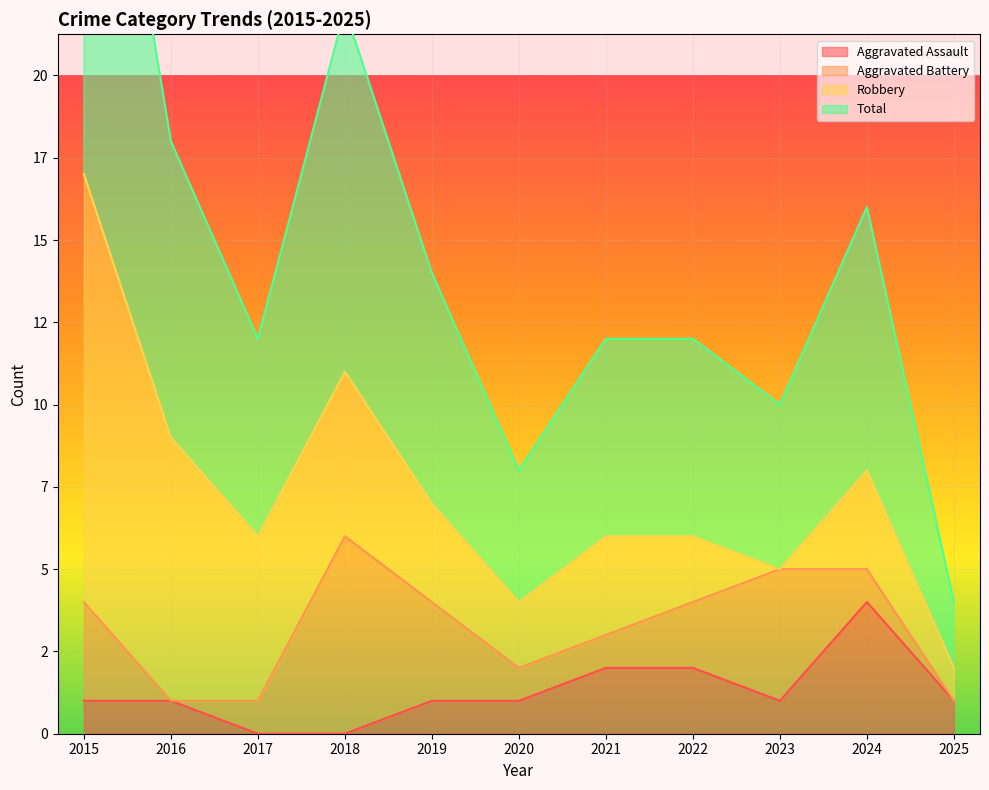

Count the Aggravated Assault values in the range 1 to 2.

8